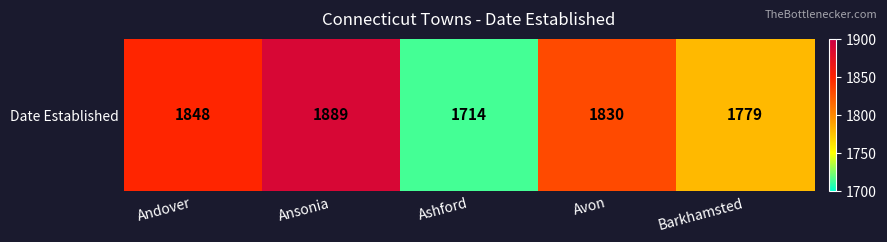

What is the smallest value displayed?

1714